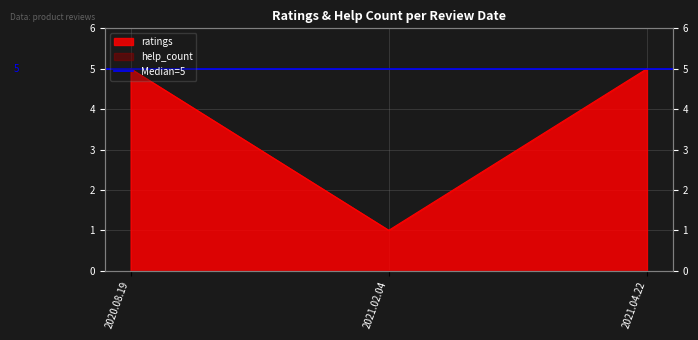

Reading right to left, transcribe all the data shown in this chart.

5	1	5